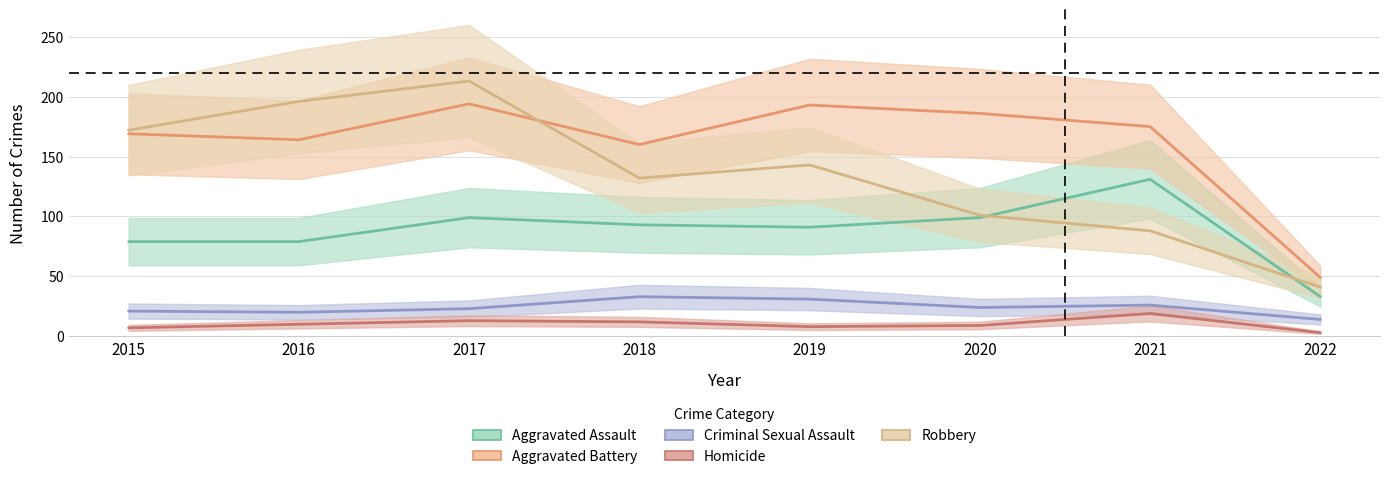

Reading left to right, extract all data points from this chart.

Aggravated Assault: 79	79	99	93	91	99	131	33
Aggravated Battery: 169	164	194	160	193	186	175	49
Criminal Sexual Assault: 21	20	23	33	31	24	26	14
Homicide: 7	10	13	12	8	9	19	3
Robbery: 172	196	213	132	143	101	88	41